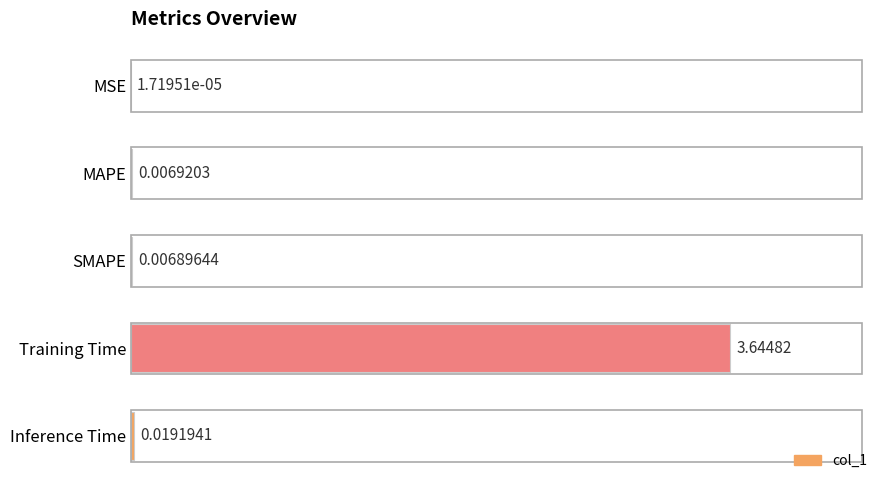

What is the sum of all values?

3.7